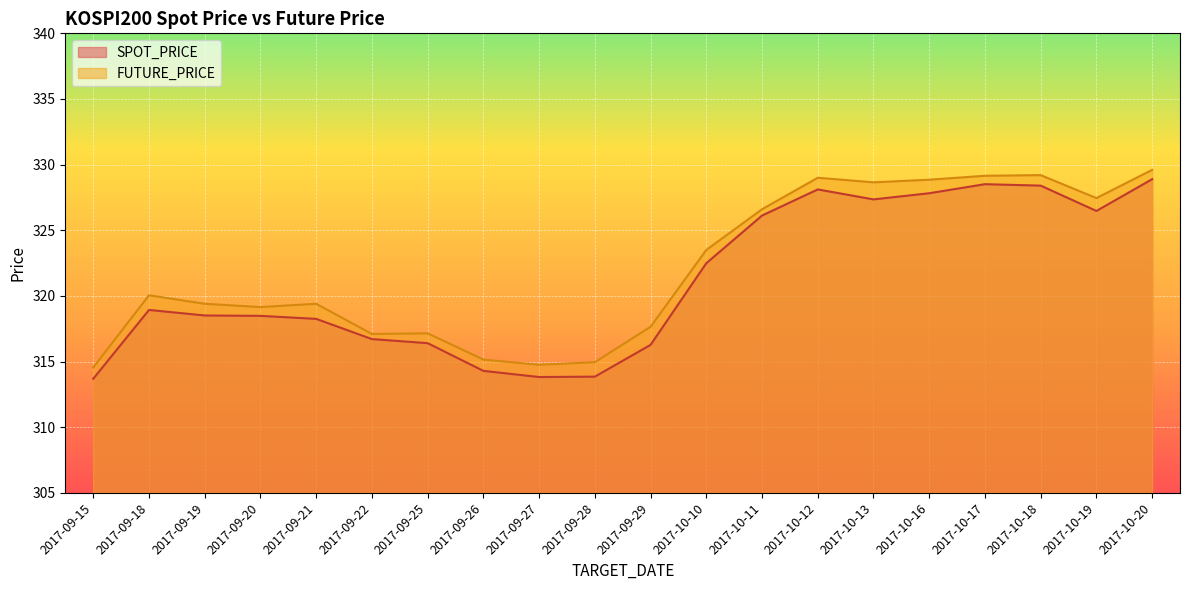

Which category has the lowest value across all series?

2017-09-15